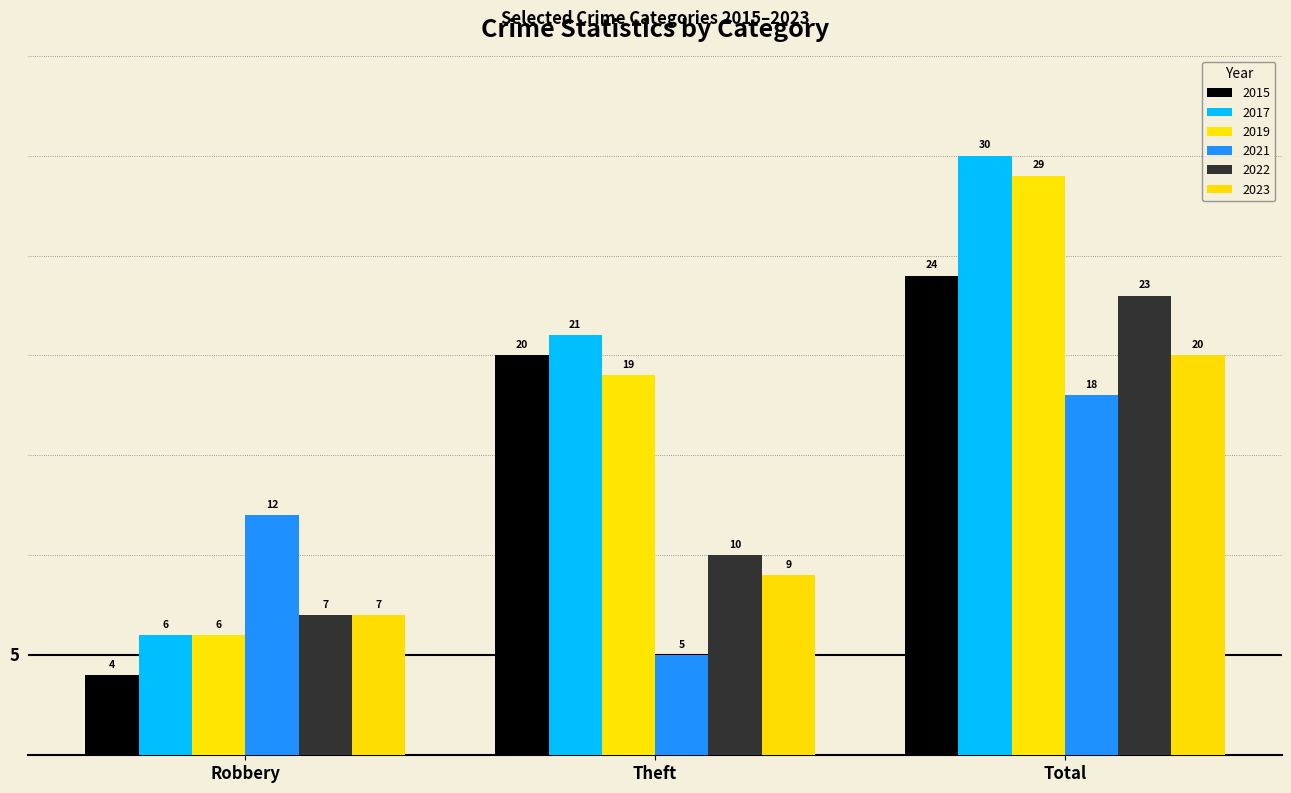

Which series changed the most between Robbery and Total?

2017